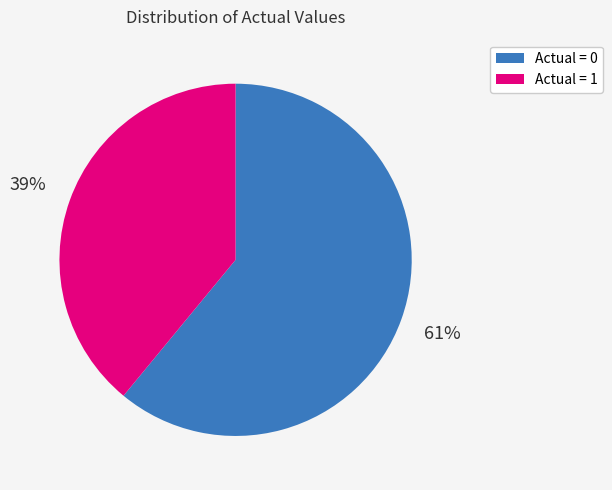

True or false: Actual = 1 accounts for 39% of the total.

True